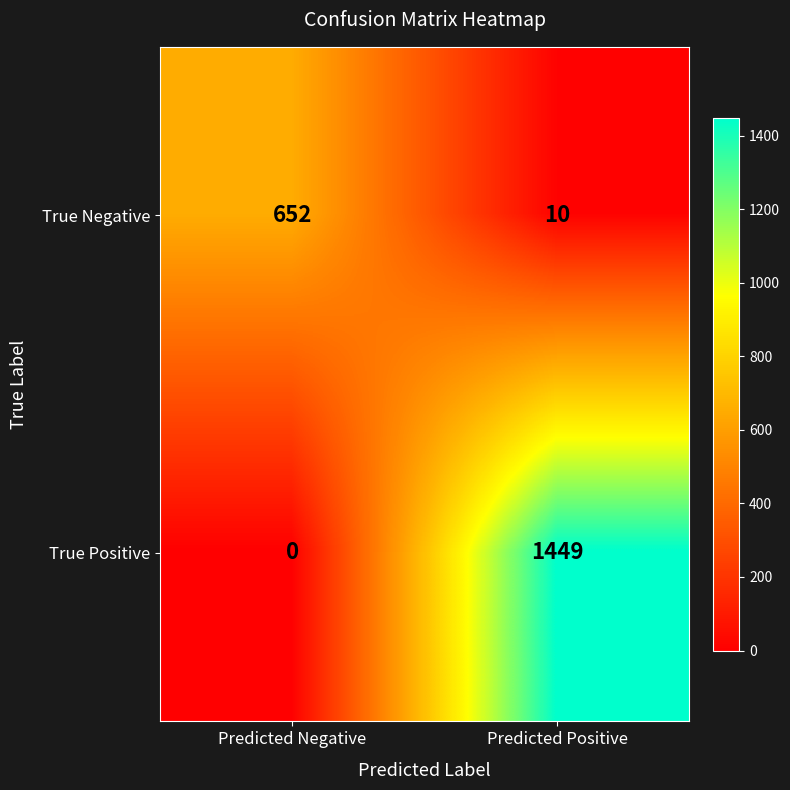

At which category is the sum across all series the highest?

Predicted Positive